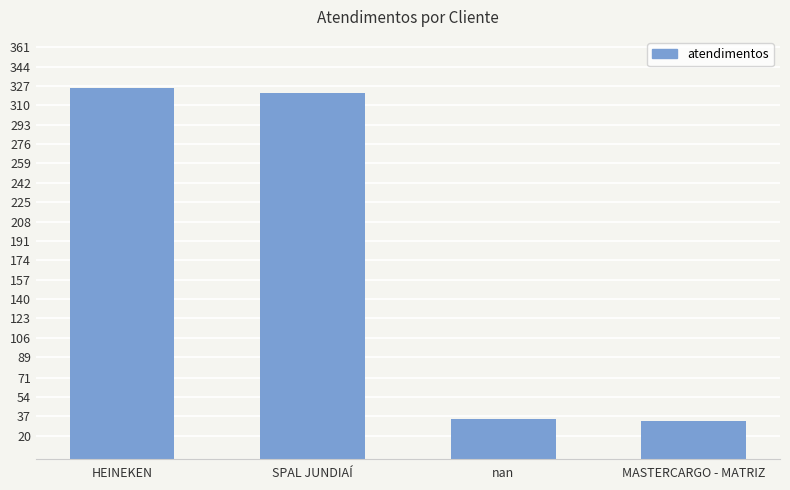

What is the change in value from nan to MASTERCARGO - MATRIZ?

-2